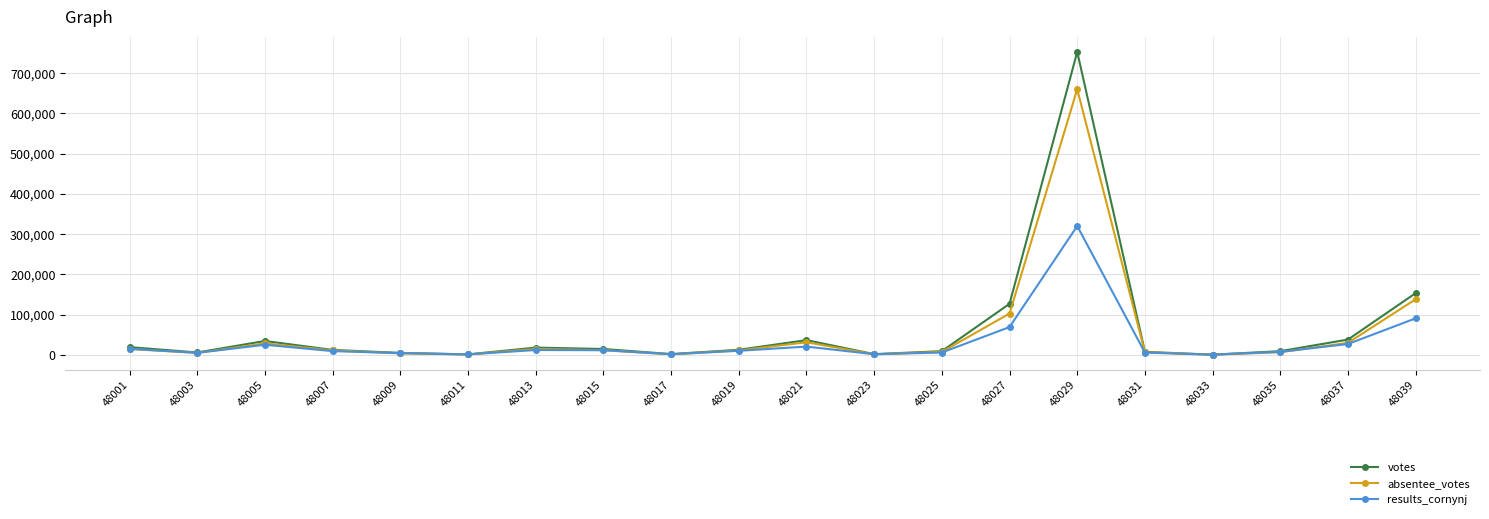

At which label is votes closest to 376673?

48039